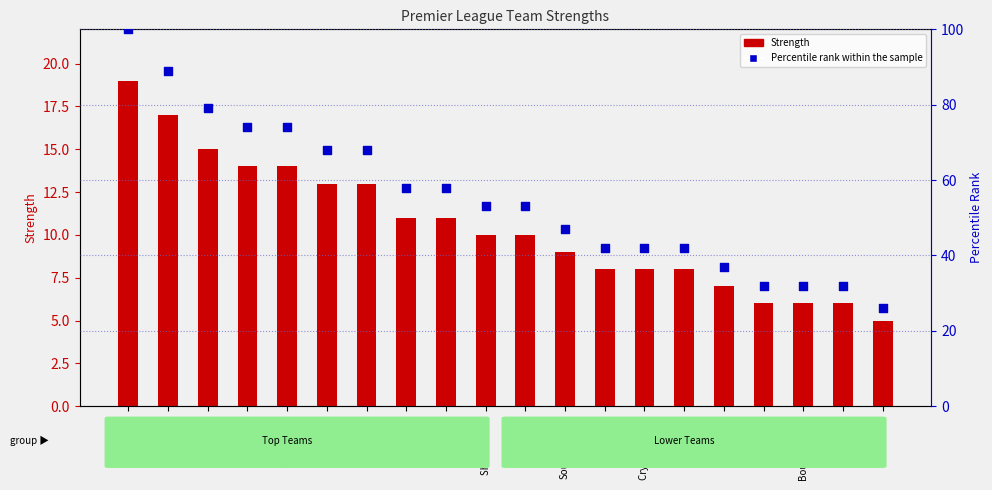

Which series contains the highest Y value?

Percentile rank within the sample